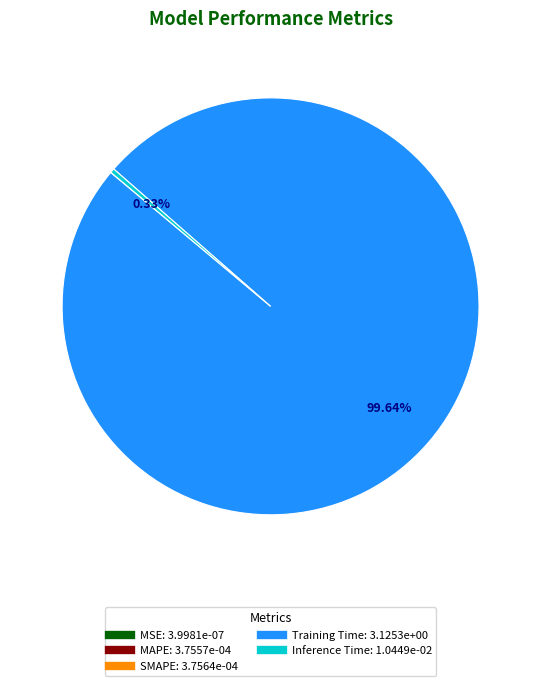

To the nearest percent, what is the difference between the largest and smallest slice percentages?

100%